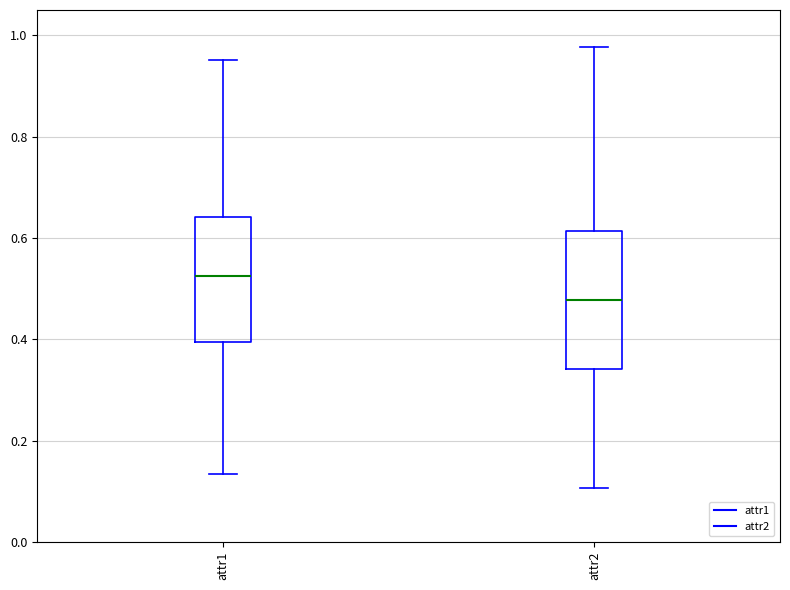

Reading left to right, transcribe this box plot: for each box, give where its median line is, the range the box spans, and where its two whiskers end, as read against the y-axis. The values are not printed on the chart, so give them approximately, as read against the axis.

attr1: median 0.52, box 0.40 to 0.64, whiskers 0.14 to 0.96
attr2: median 0.48, box 0.34 to 0.62, whiskers 0.10 to 0.98